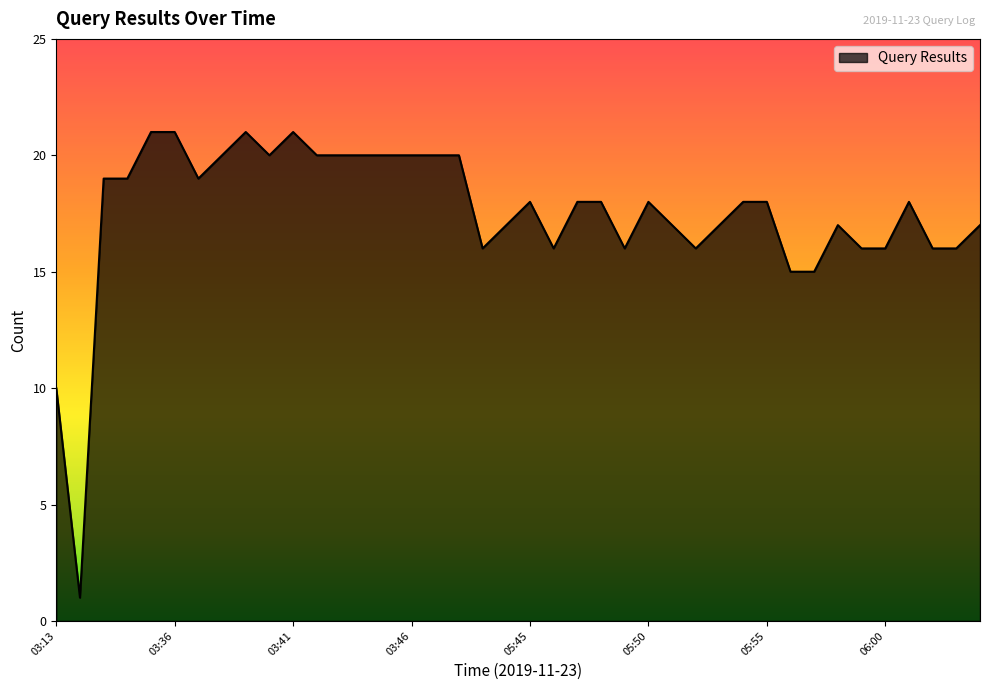

Reading left to right, transcribe all the data shown in this chart.

03:13=10	03:32=1	03:33=19	03:34=19	03:35=21	03:36=21	03:37=19	03:38=20	03:39=21	03:40=20	03:41=21	03:42=20	03:43=20	03:44=20	03:45=20	03:46=20	03:47=20	03:48=20	05:43=16	05:44=17	05:45=18	05:46=16	05:47=18	05:48=18	05:49=16	05:50=18	05:51=17	05:52=16	05:53=17	05:54=18	05:55=18	05:56=15	05:57=15	05:58=17	05:59=16	06:00=16	06:01=18	06:02=16	06:03=16	06:04=17